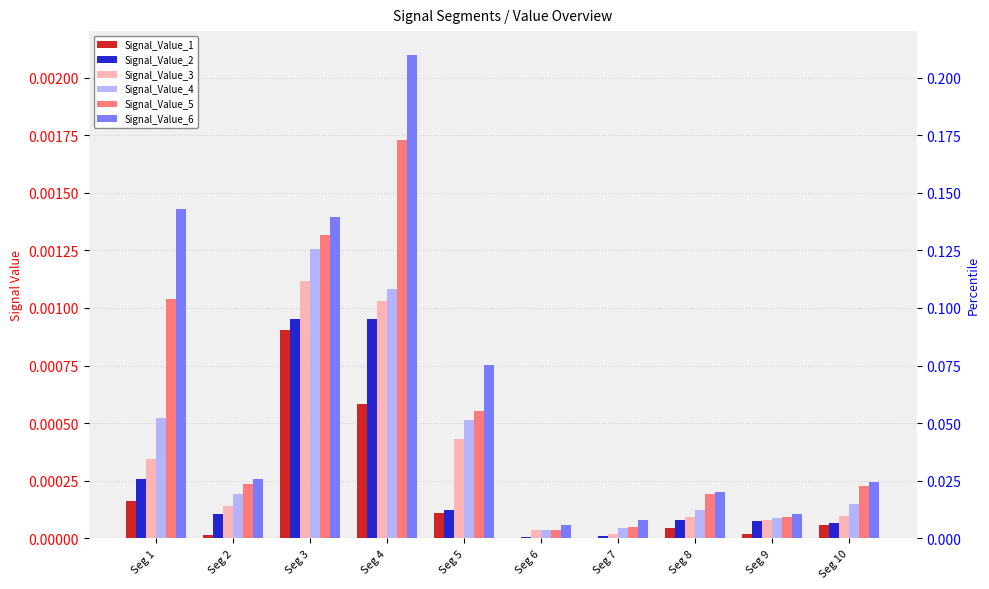

Rank the categories by Signal_Value_5 value from highest to lowest.

Seg 4, Seg 3, Seg 1, Seg 5, Seg 2, Seg 10, Seg 8, Seg 9, Seg 7, Seg 6